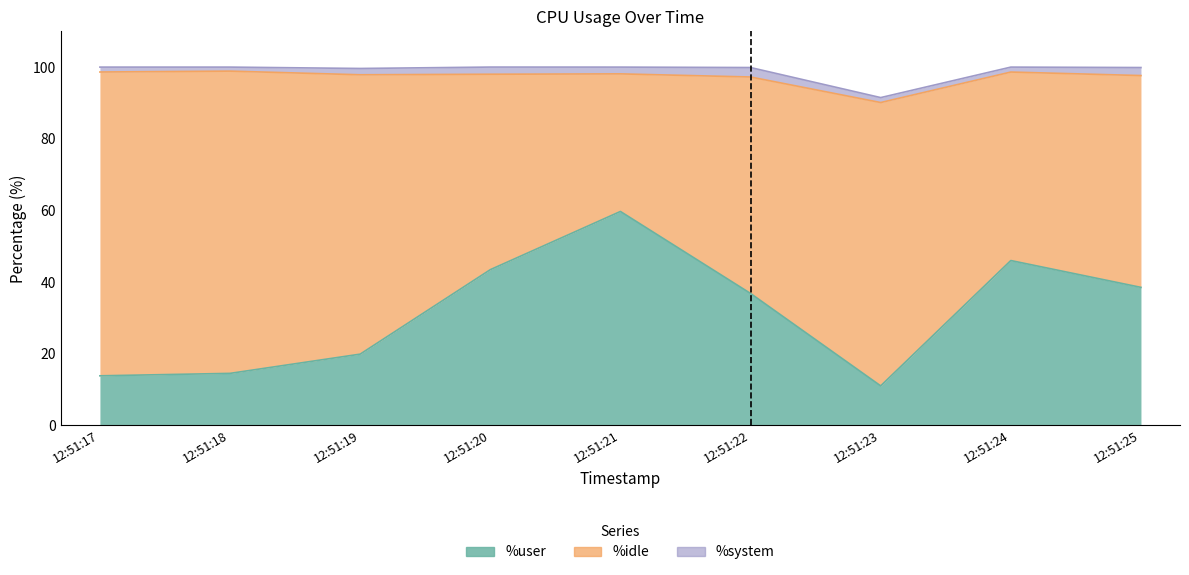

How many lines are shown in the chart?

3